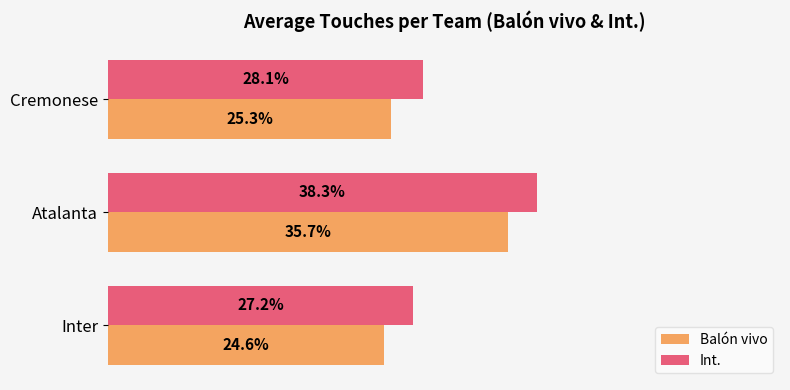

Which label corresponds to the smallest value in the chart?

Inter